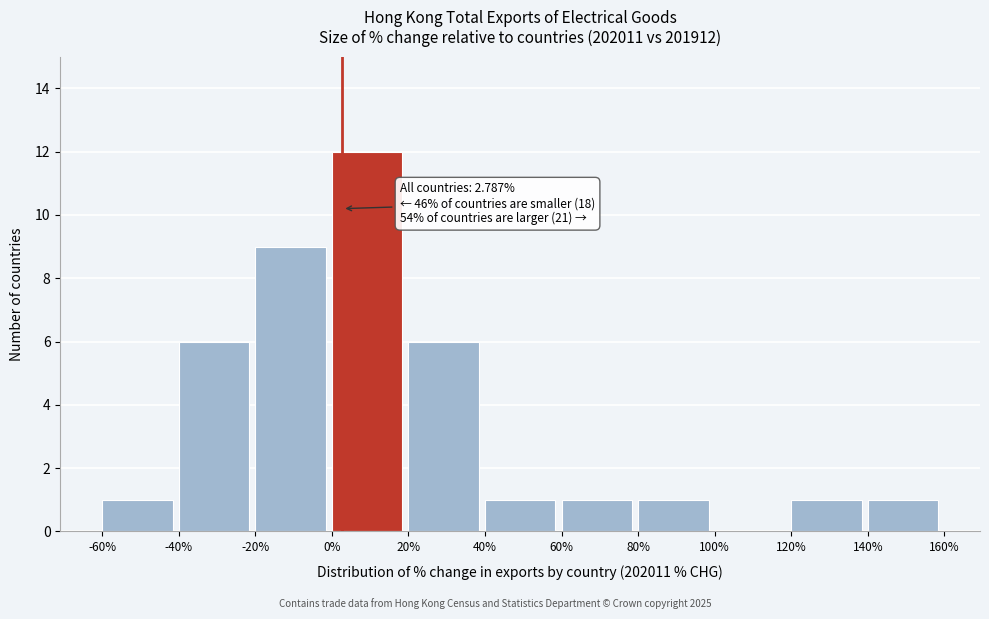

Over which range of the x-axis is the bar tallest?

0% to 20%